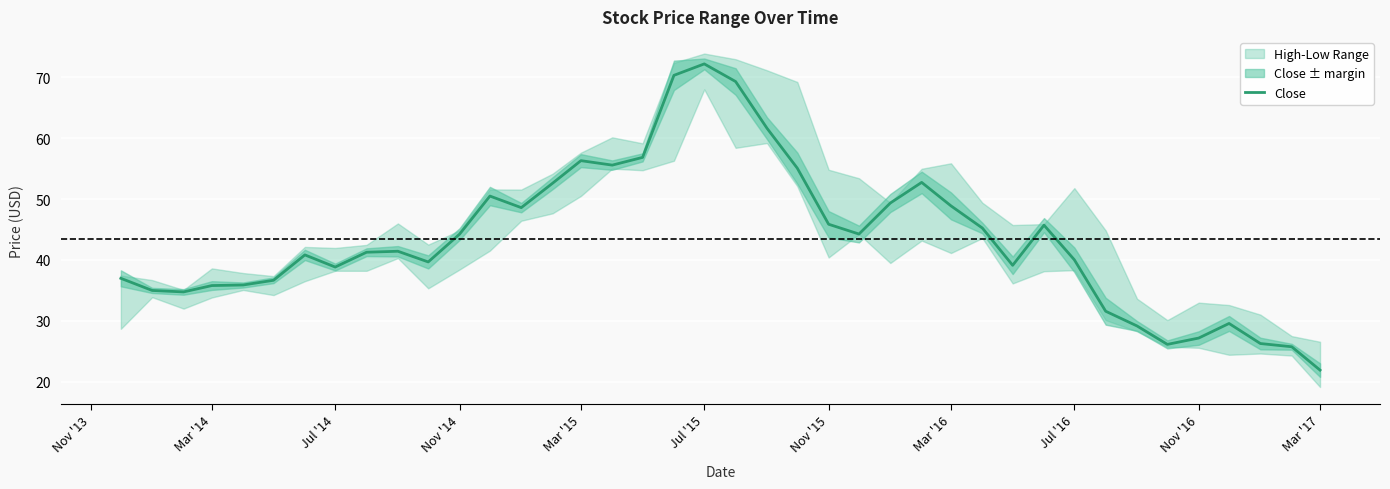

The Close series shows 27.2 at Nov '16. True or false?

True